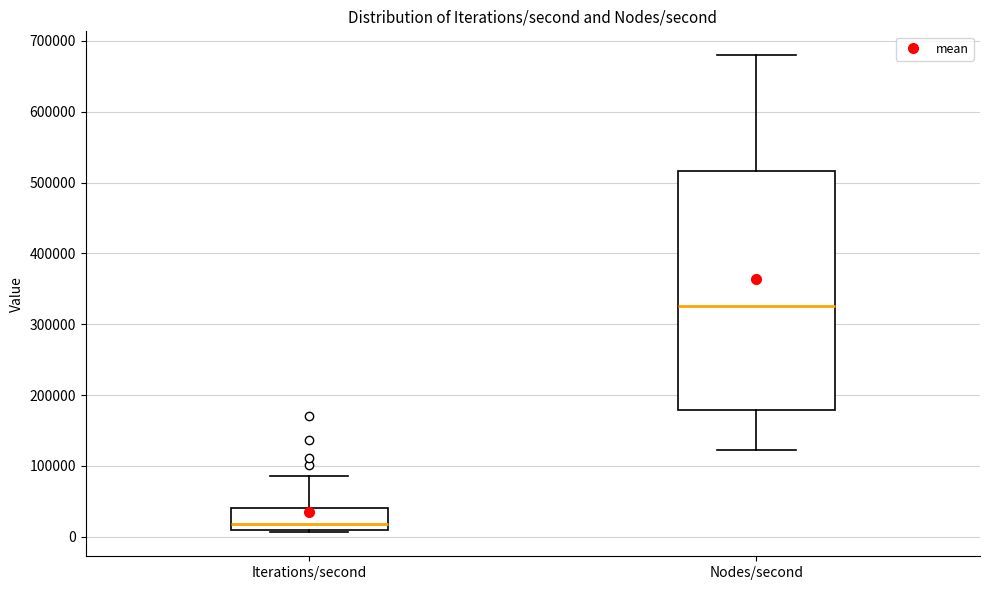

Reading left to right, read every box against the y-axis: the position of its median line, the range the box covers, and the ends of its whiskers. The values are not printed on the chart, so give them approximately, as read against the axis.

Iterations/second: median 20000, box 10000 to 40000, whiskers 10000 to 90000
Nodes/second: median 330000, box 180000 to 520000, whiskers 120000 to 680000